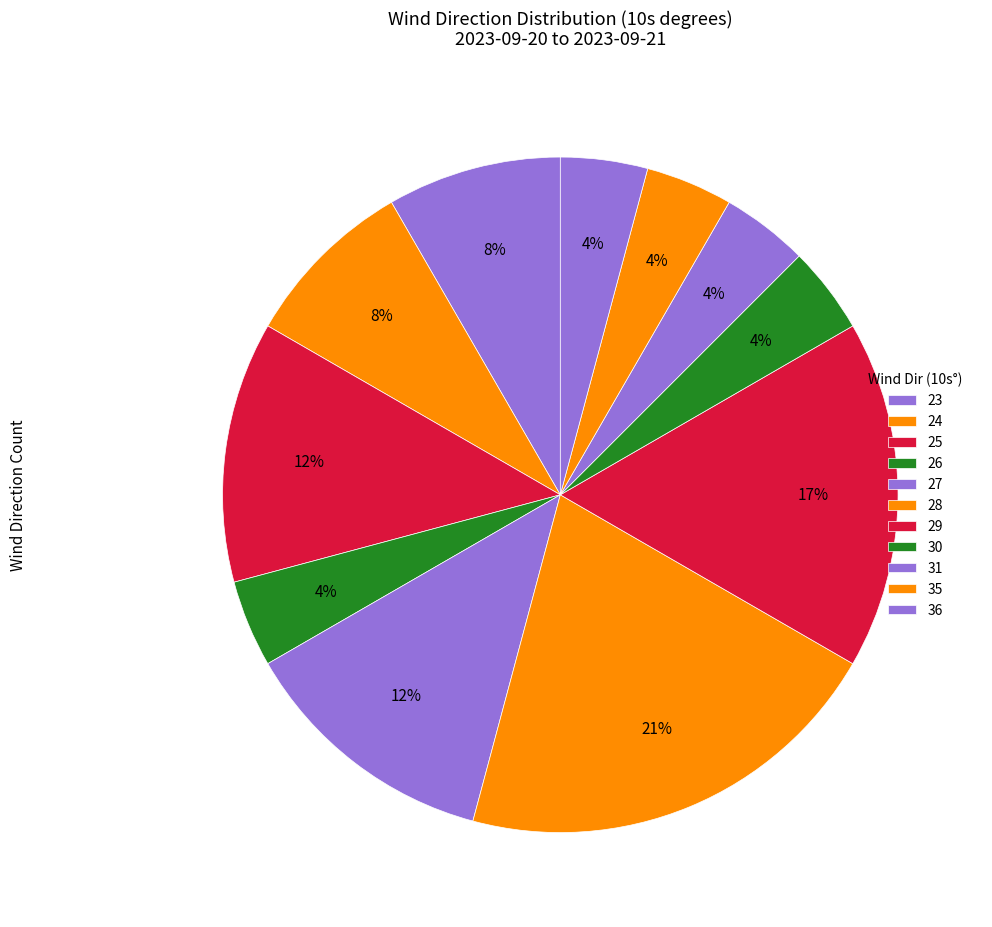

Is there a majority slice in this chart?

No